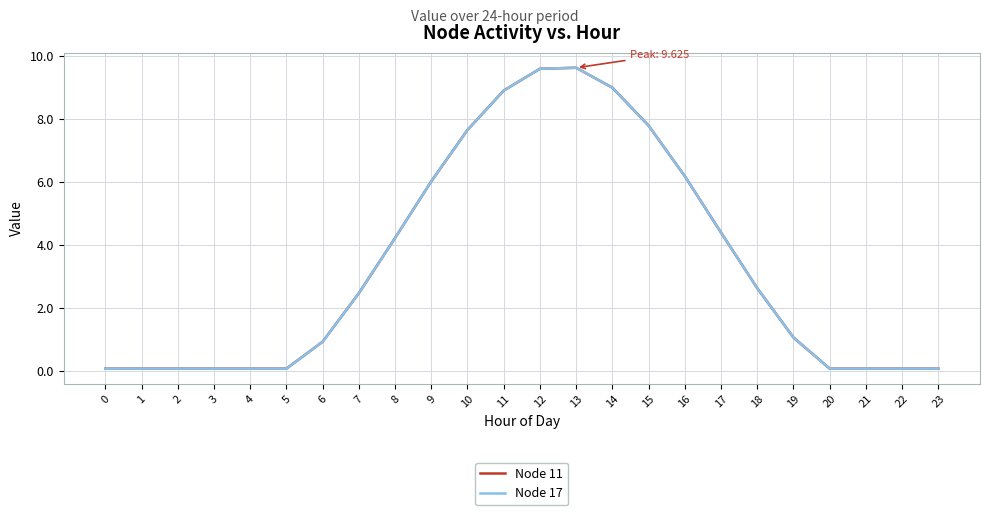

Is this an area chart (filled region under the line)?

No